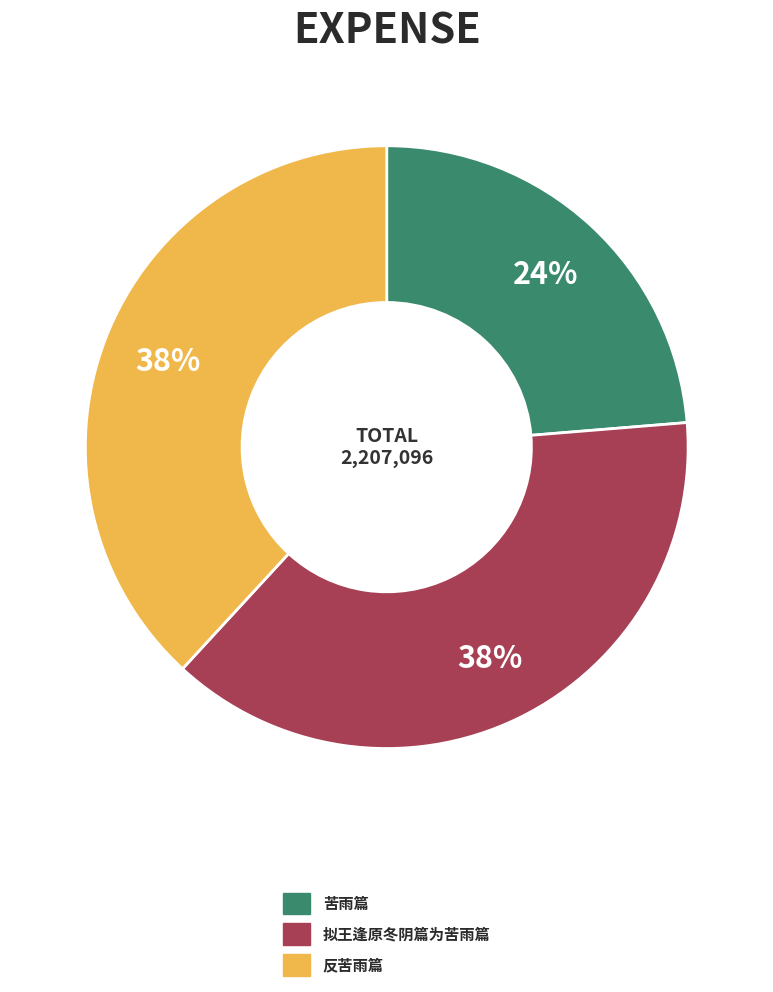

How many segments does this pie chart have?

3